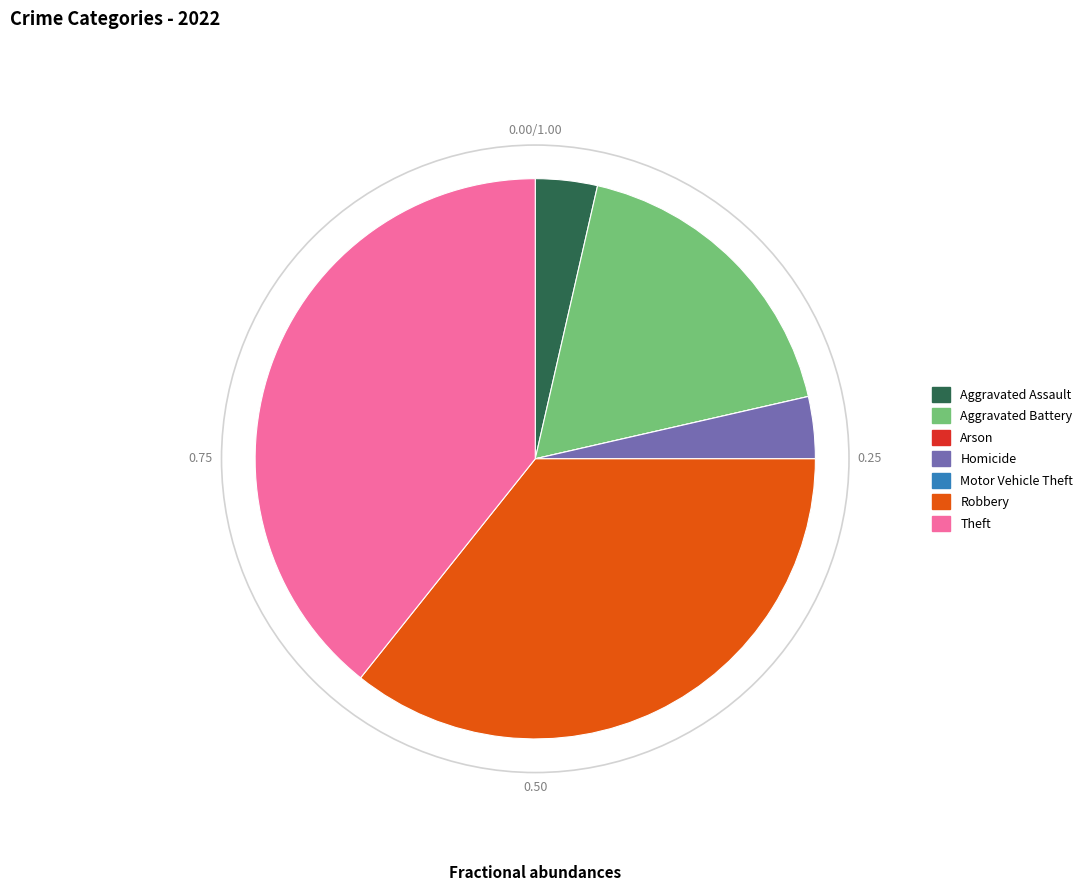

Which has a higher value, Robbery or Aggravated Battery?

Robbery